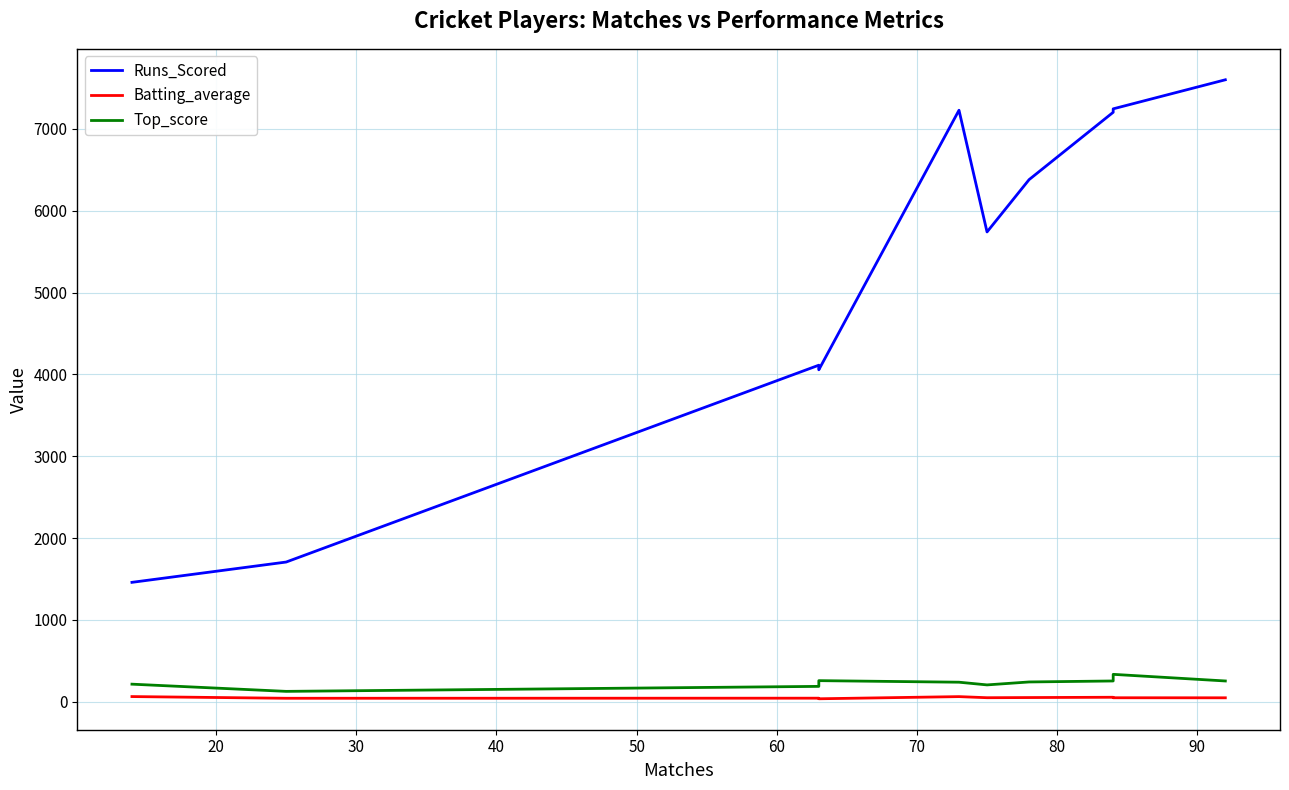

How many distinct data groups are displayed?

3